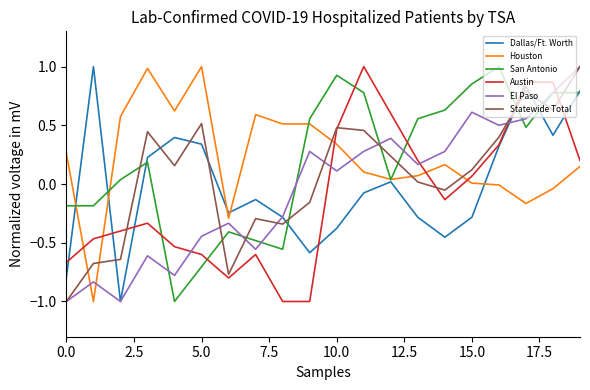

What is the maximum value for San Antonio?

1.0